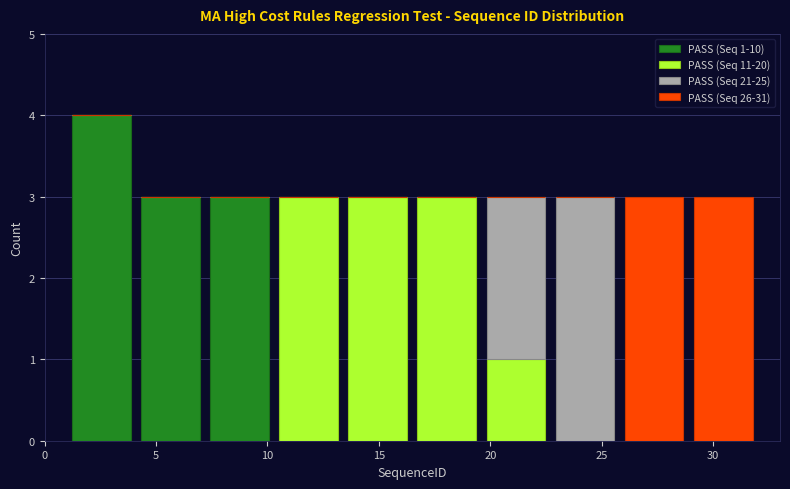

Which range on the x-axis has the tallest stacked bar (by total height)?

1.0 to 4.1